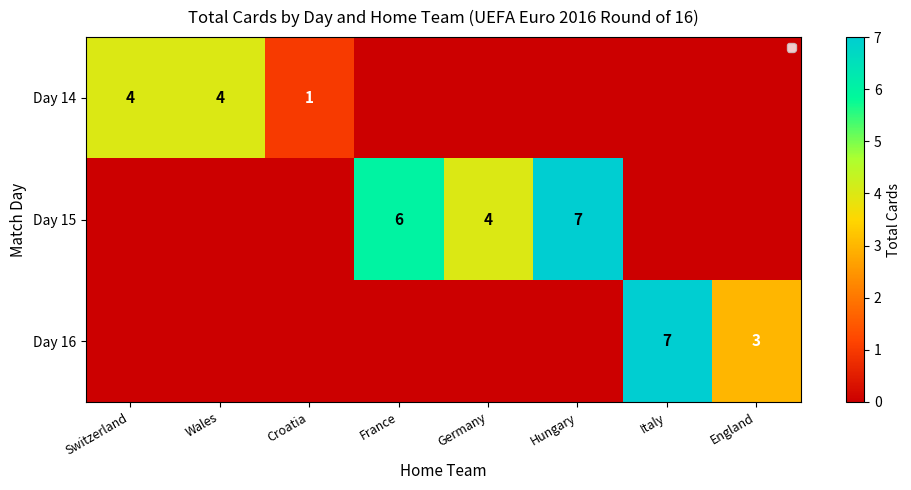

The value of Day 15 at France is 4. True or false?

False